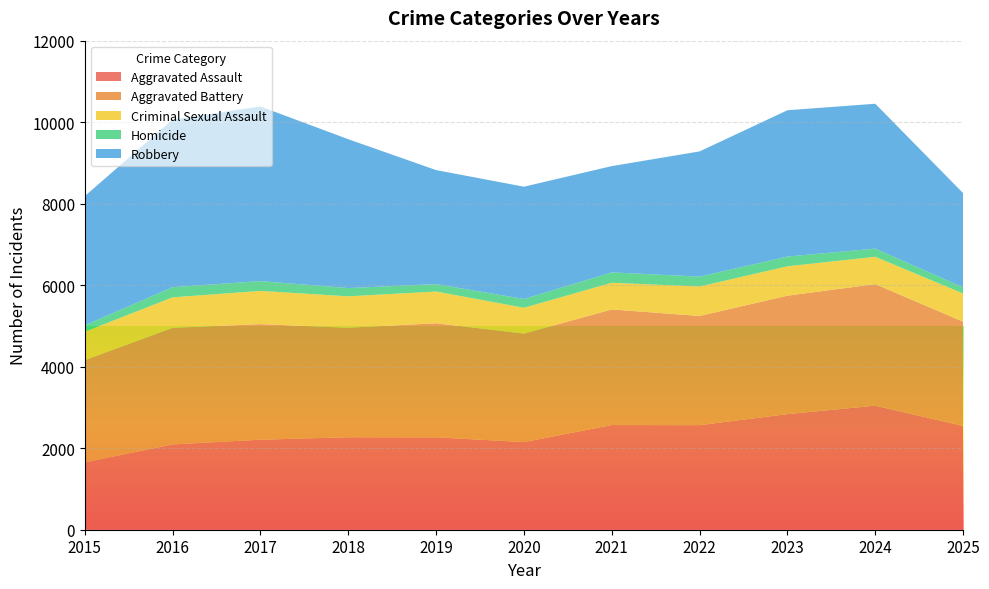

Reading right to left, transcribe all the data shown in this chart.

Aggravated Assault: 2547	3044	2836	2566	2568	2150	2267	2269	2209	2093	1653
Aggravated Battery: 2558	2982	2907	2679	2837	2662	2799	2687	2836	2860	2508
Criminal Sexual Assault: 691	671	721	723	655	634	778	771	815	749	697
Homicide: 152	201	239	243	254	216	183	203	241	249	158
Robbery: 2310	3554	3590	3072	2608	2755	2797	3652	4284	4112	3169